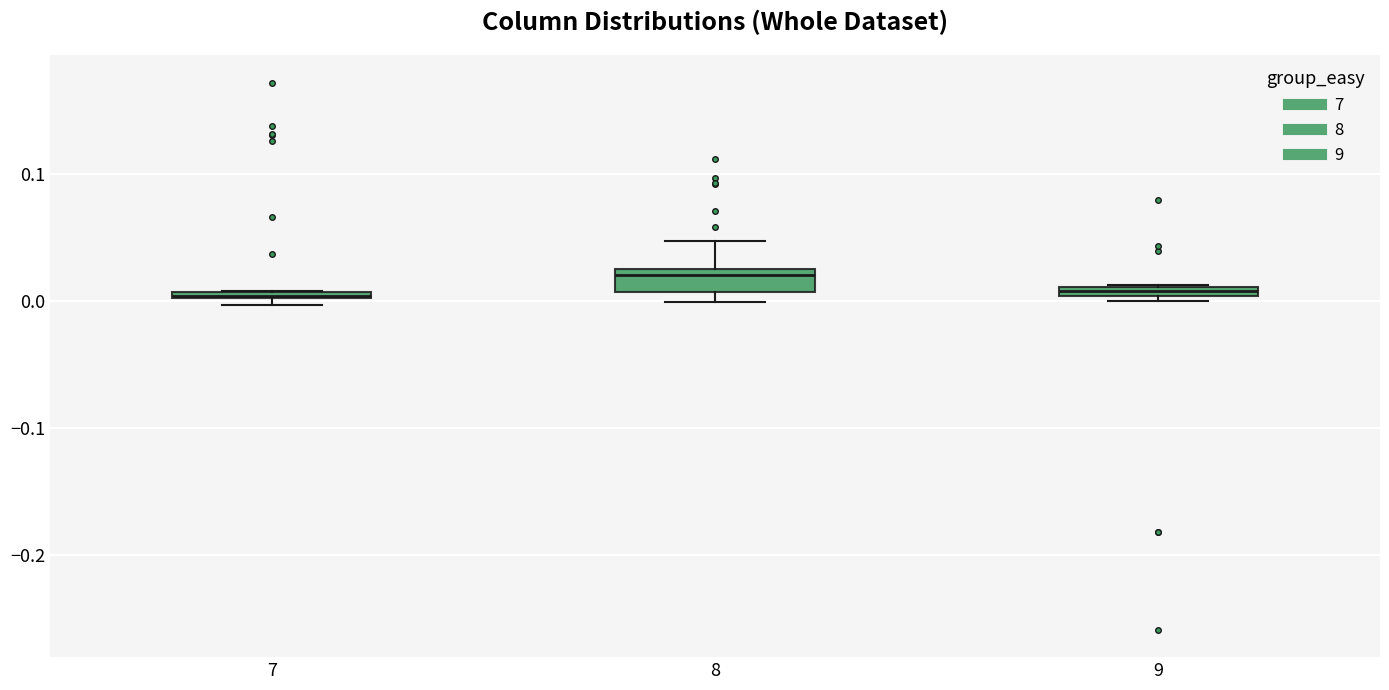

Where is the upper edge of the box at x = 7 on the y-axis? The values are not printed on the chart, so give them approximately, as read against the axis.

0.01